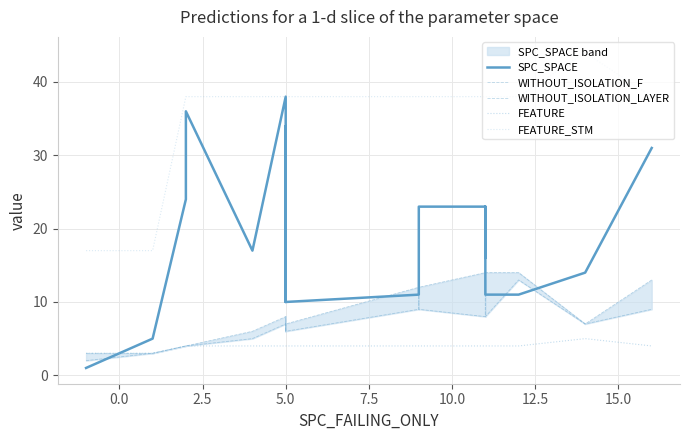

Read the SPC_SPACE value at 5.0, to the nearest 10.

10